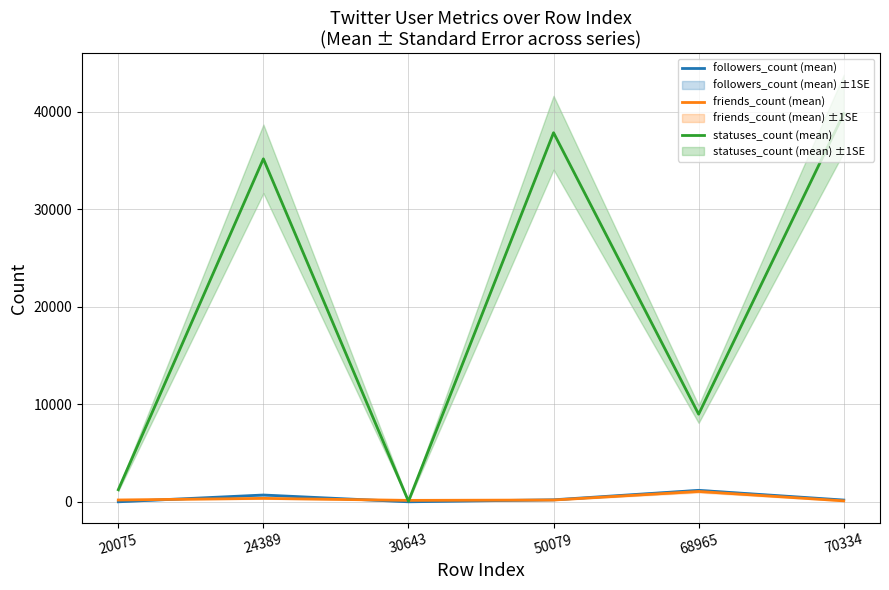

What is the value of the followers_count (mean) point at the 4th from the left?

211